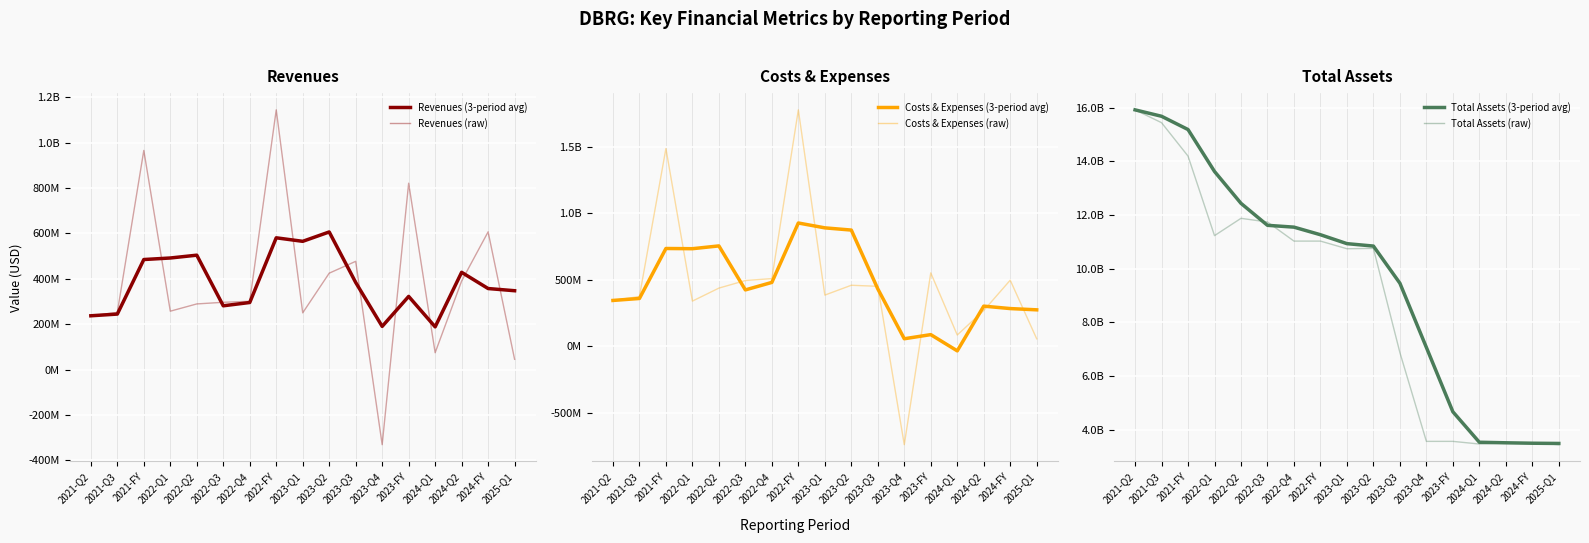

Rank the series by their maximum value, from highest to lowest.

Total Assets (raw), Total Assets (avg), Costs & Expenses (raw), Revenues (raw), Costs & Expenses (avg), Revenues (avg)